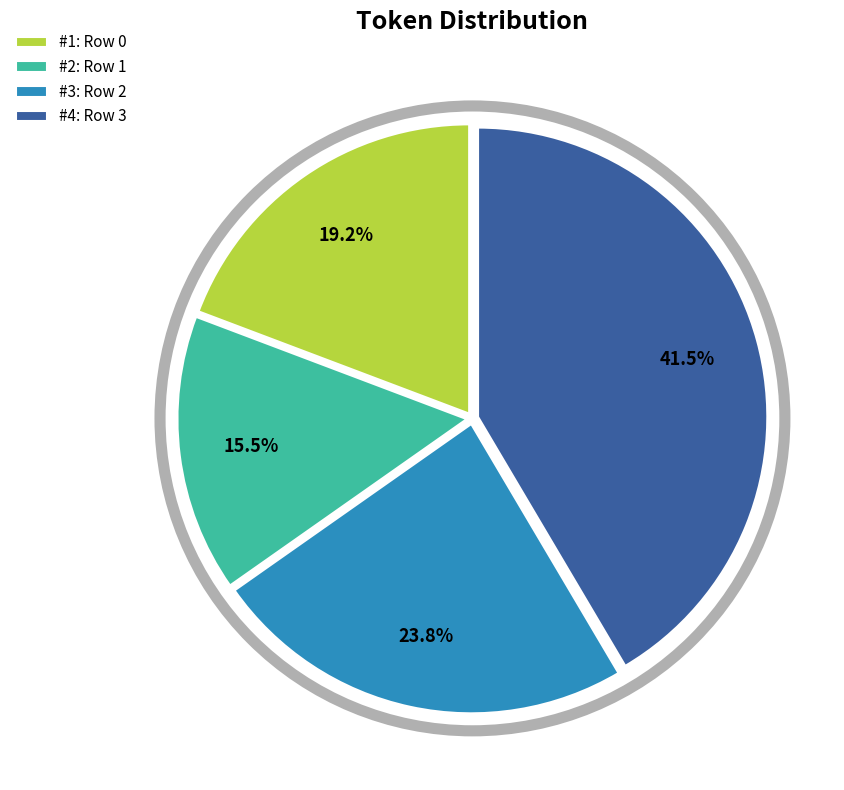

Which has a higher value, #4: Row 3 or #1: Row 0?

#4: Row 3